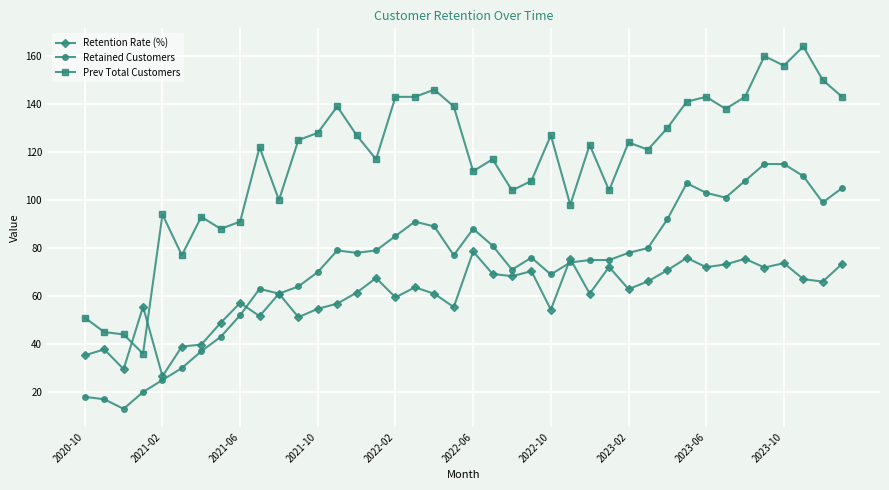

Which series has the largest total across all categories?

Prev Total Customers